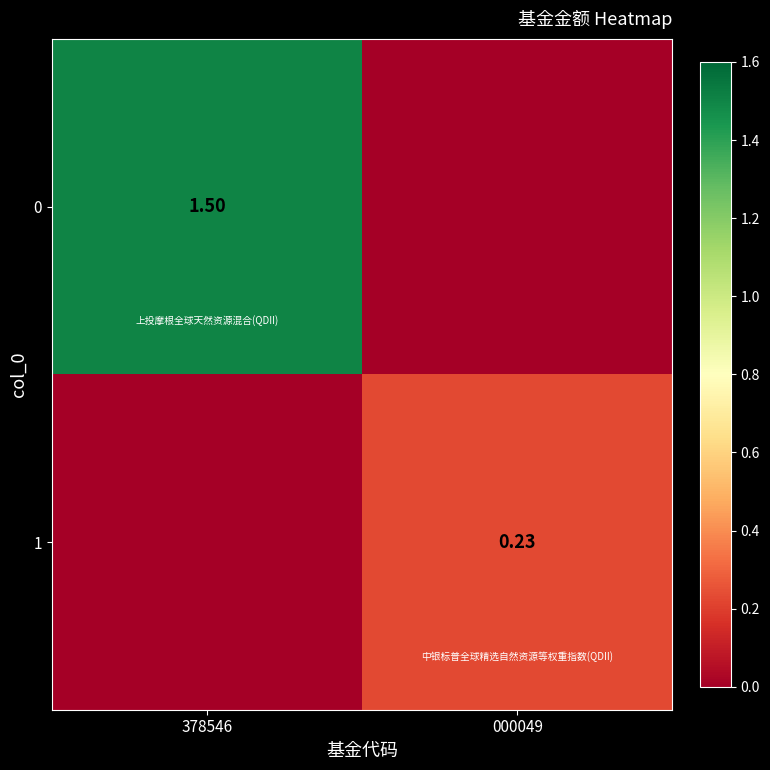

What value does the 0 series have at 378546?

1.5